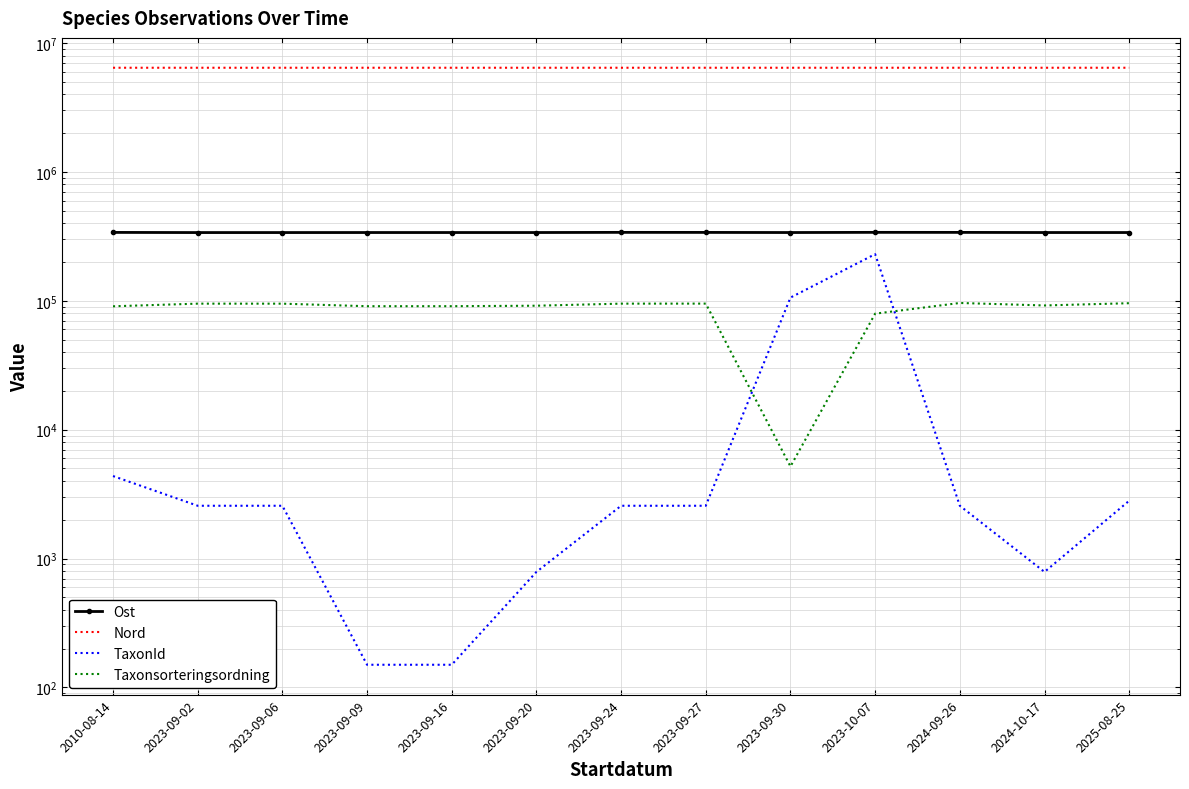

What is the sum of all Ost values?

4407184.7